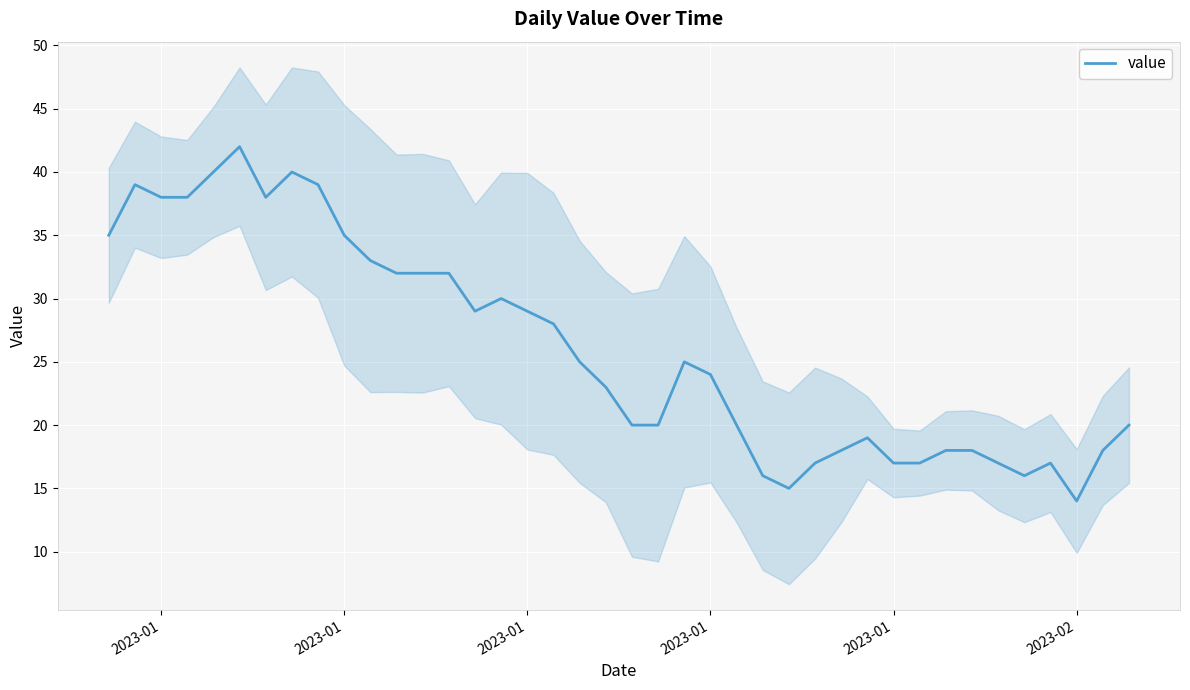

The chart shows a value of 46 at 2023-01. True or false?

False